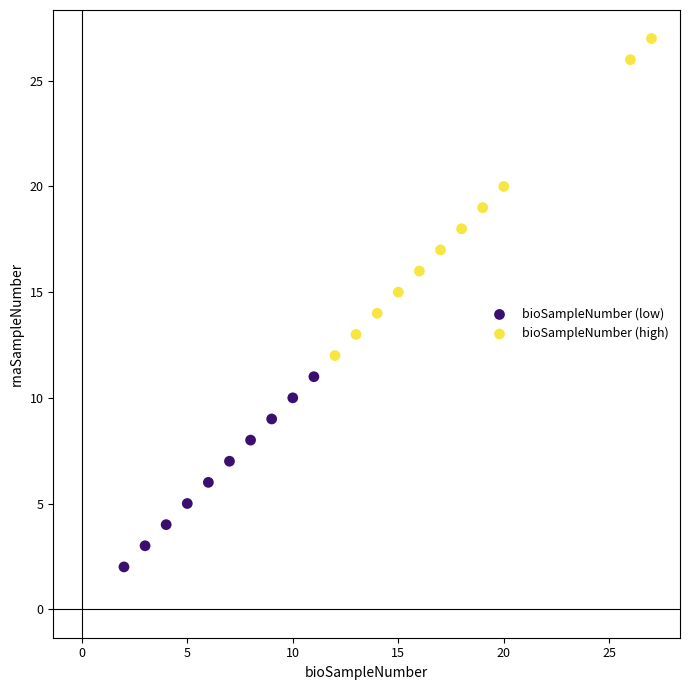

Which series contains the lowest Y value?

bioSampleNumber (low)